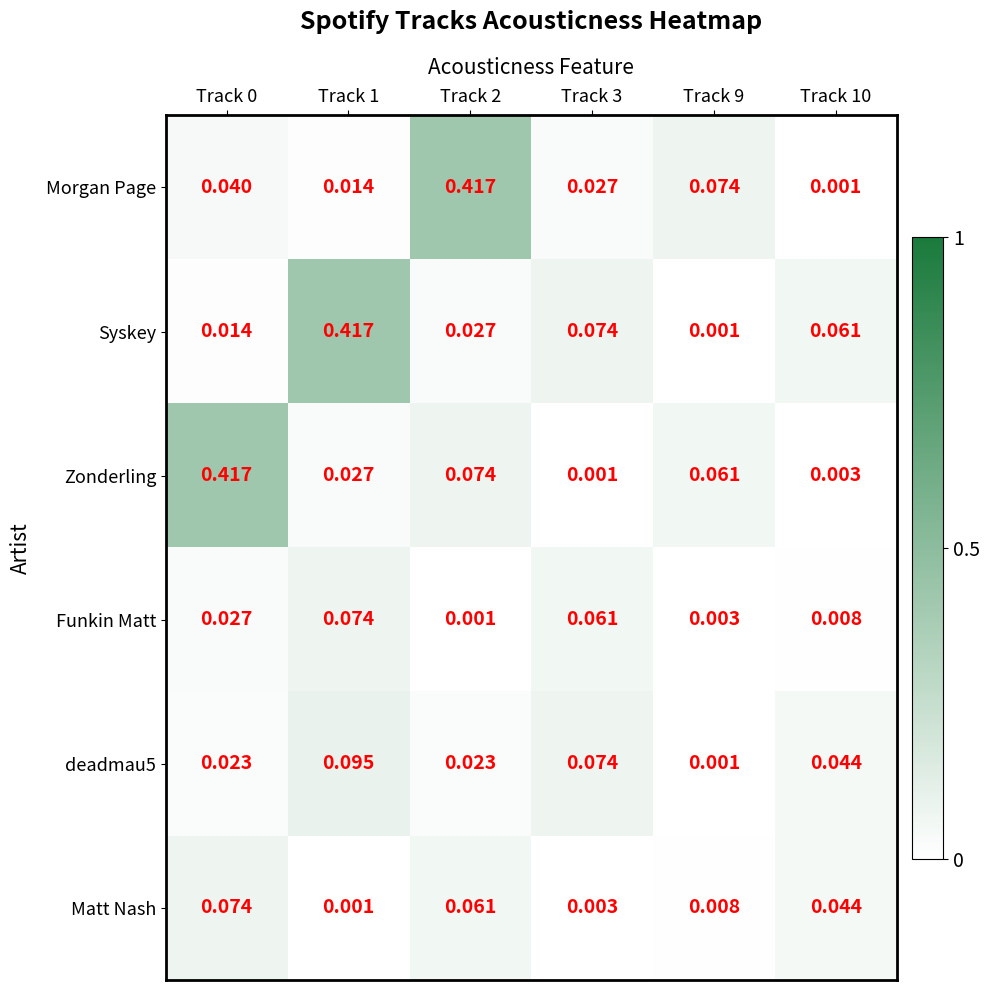

Which series changed the most between Track 0 and Track 2?

Morgan Page